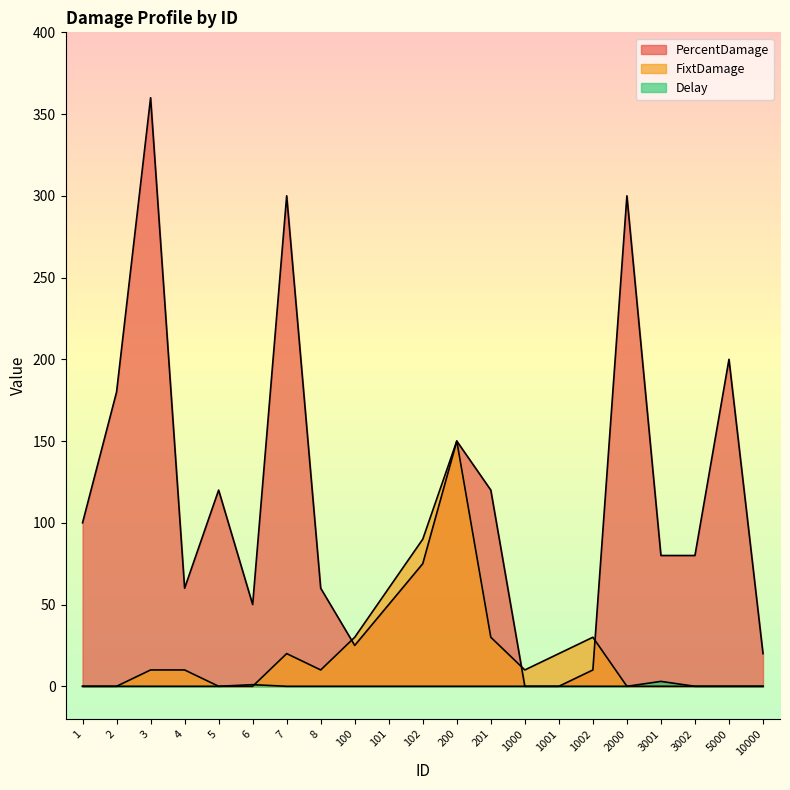

Count the number of data series in this chart.

3